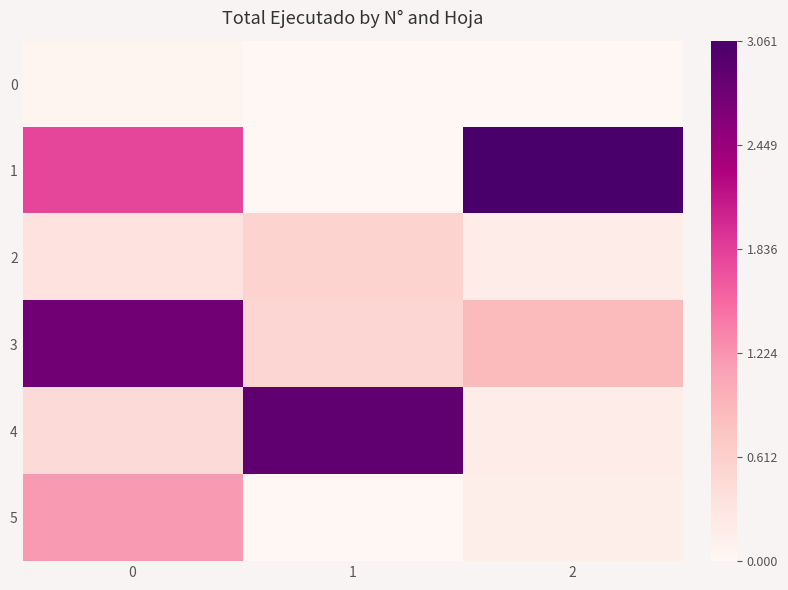

Which label corresponds to the largest value in the chart?

2